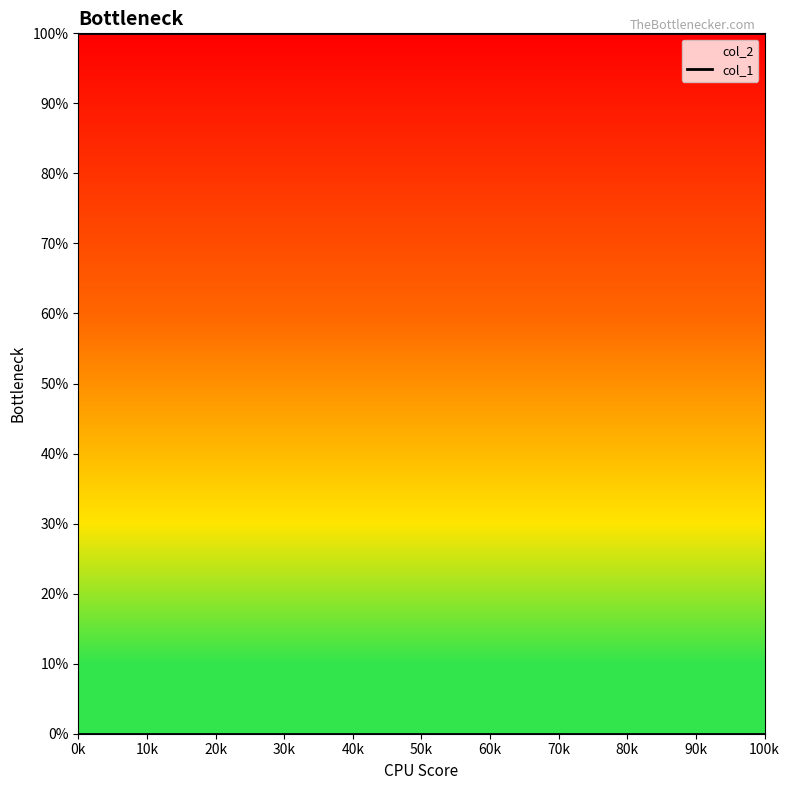

What is the minimum value for col_2?

1